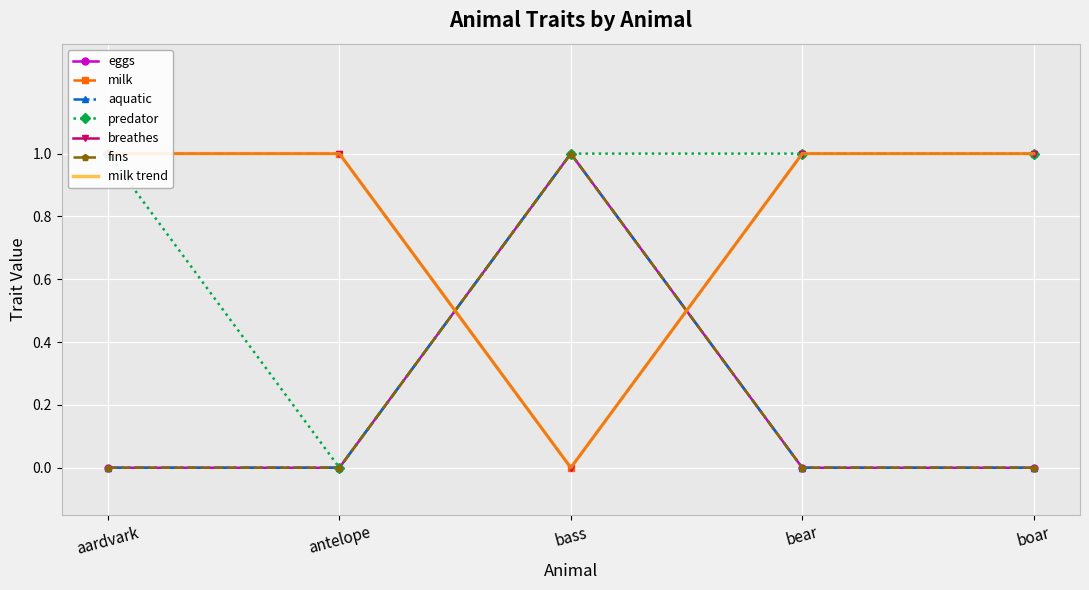

True or false: breathes and milk cross at least once.

False